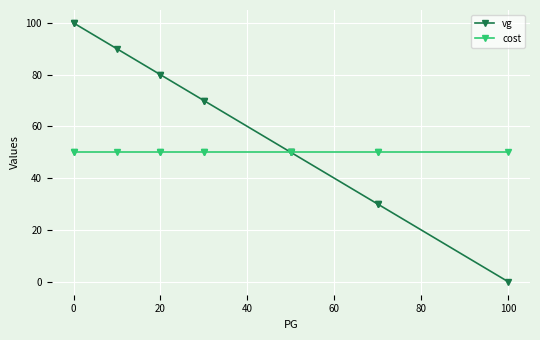

True or false: cost has more than 1 interior local peaks.

False